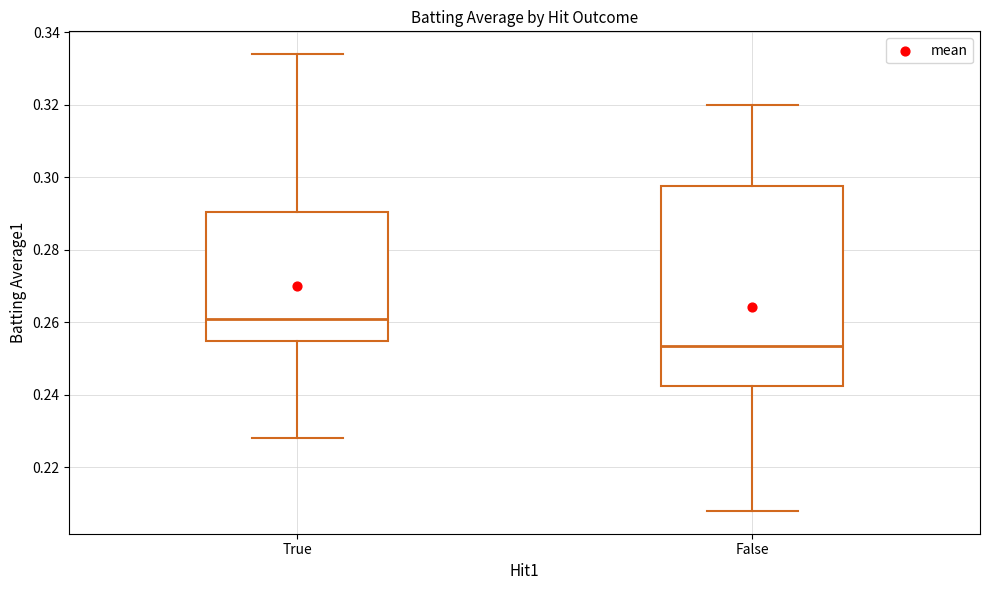

Where is the upper edge of the box for False on the y-axis? The values are not printed on the chart, so give them approximately, as read against the axis.

0.298